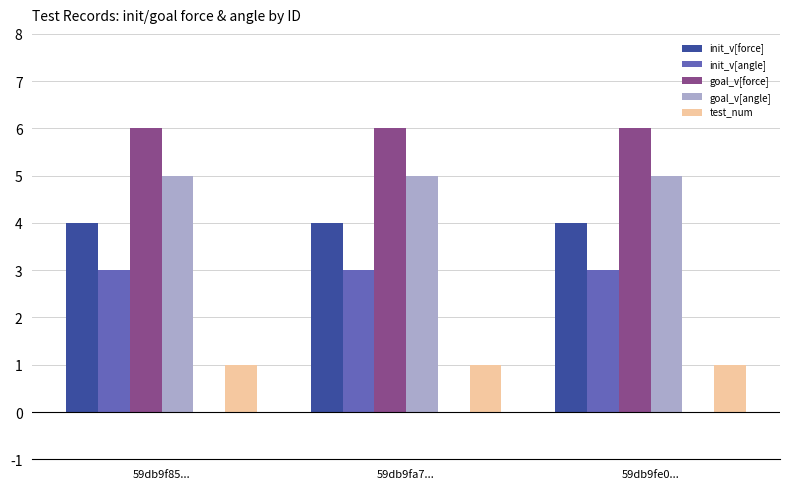

Reading right to left, what are all the values shown in this chart?

init_v[force]: 4	4	4
init_v[angle]: 3	3	3
goal_v[force]: 6	6	6
goal_v[angle]: 5	5	5
test_num: 1	1	1